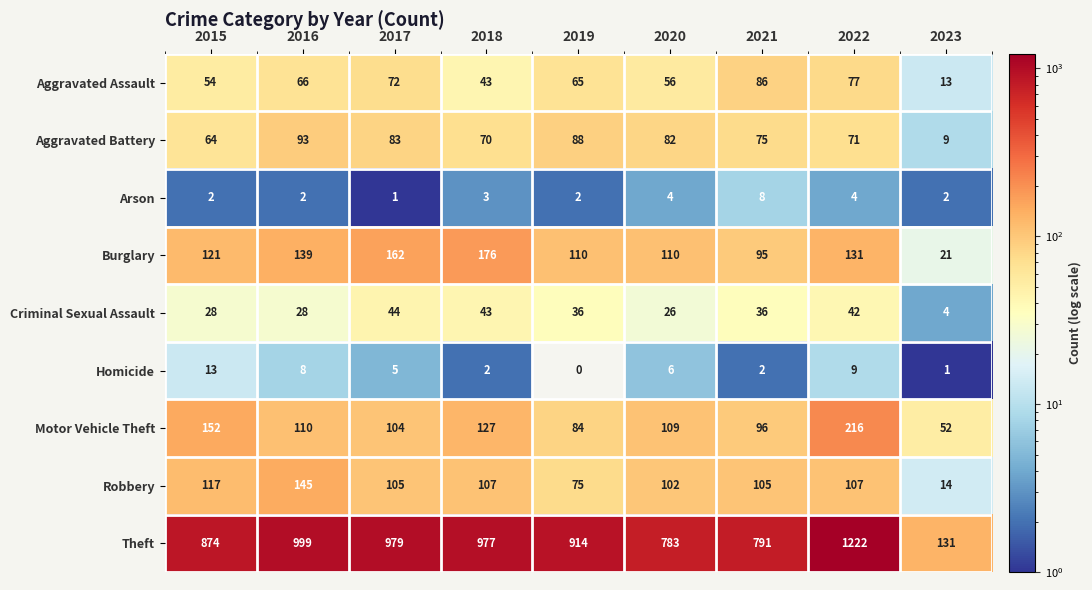

At which label does Aggravated Assault first exceed 65?

2016